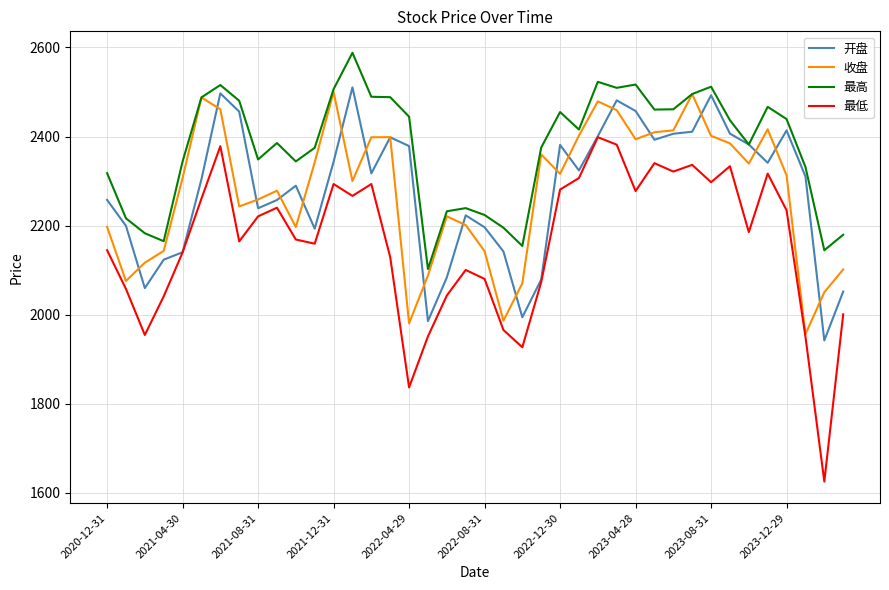

Which series has the largest range (max minus min)?

最低